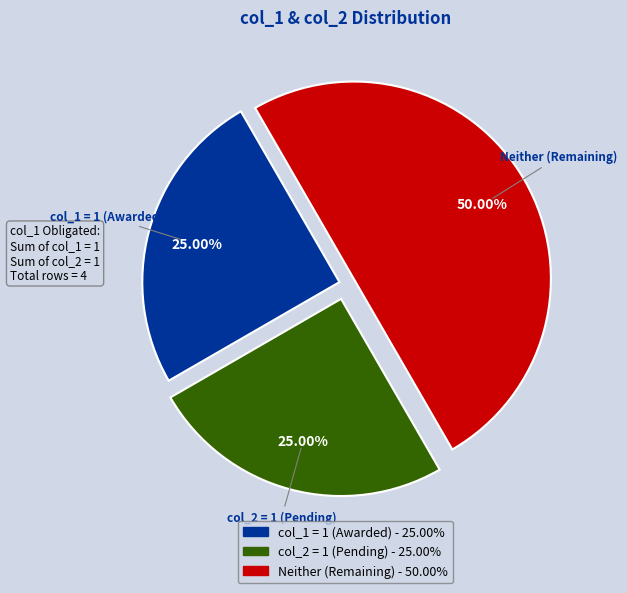

How many segments does this pie chart have?

3